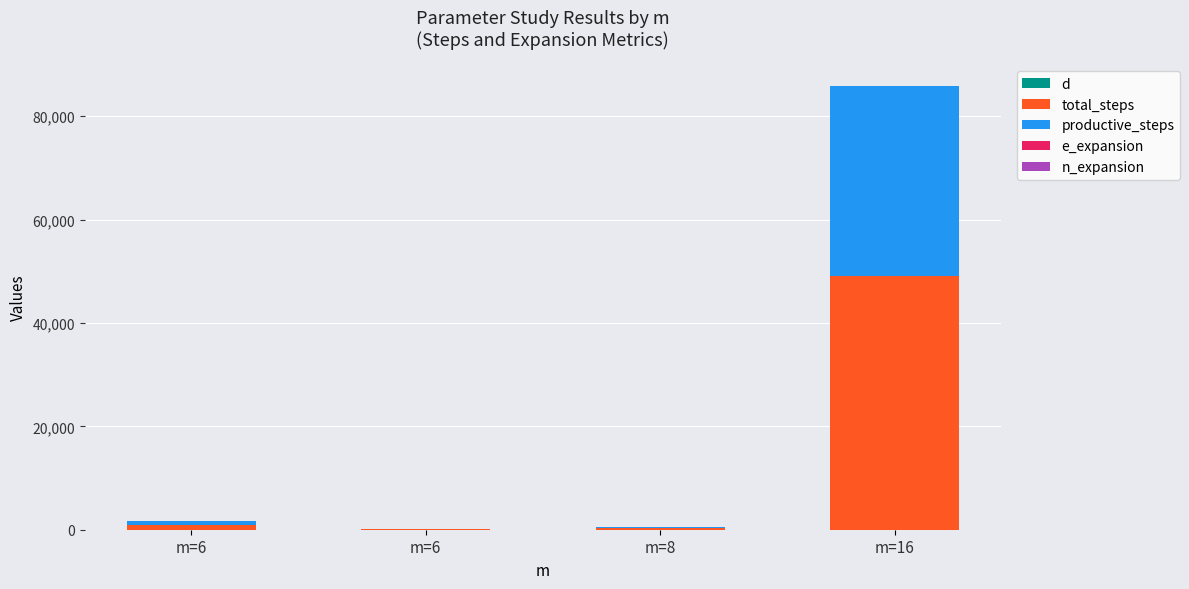

What is the sum of all total_steps values?

50453.0